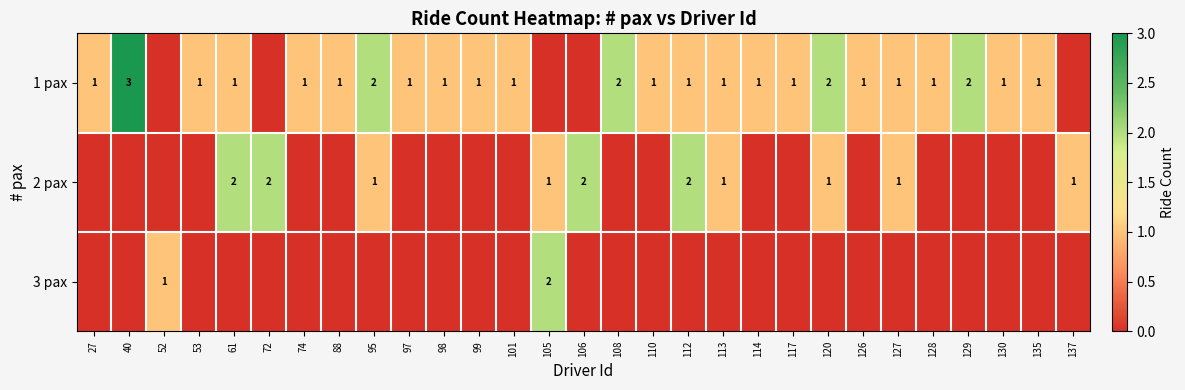

True or false: 1 pax has a value of 2 at 99.

False